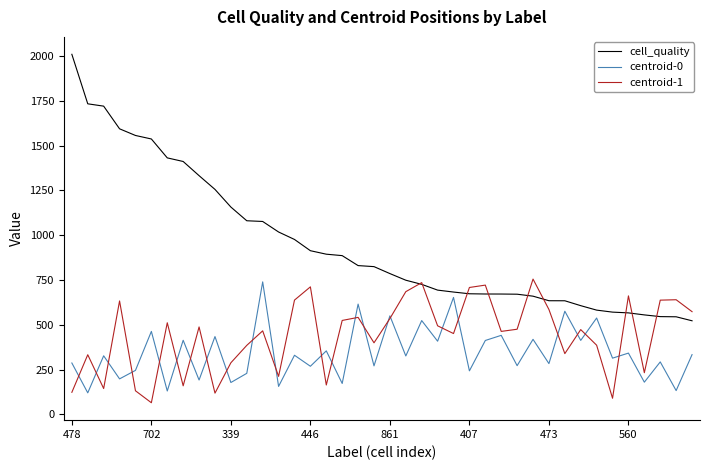

What is the minimum value shown in the chart?

65.0